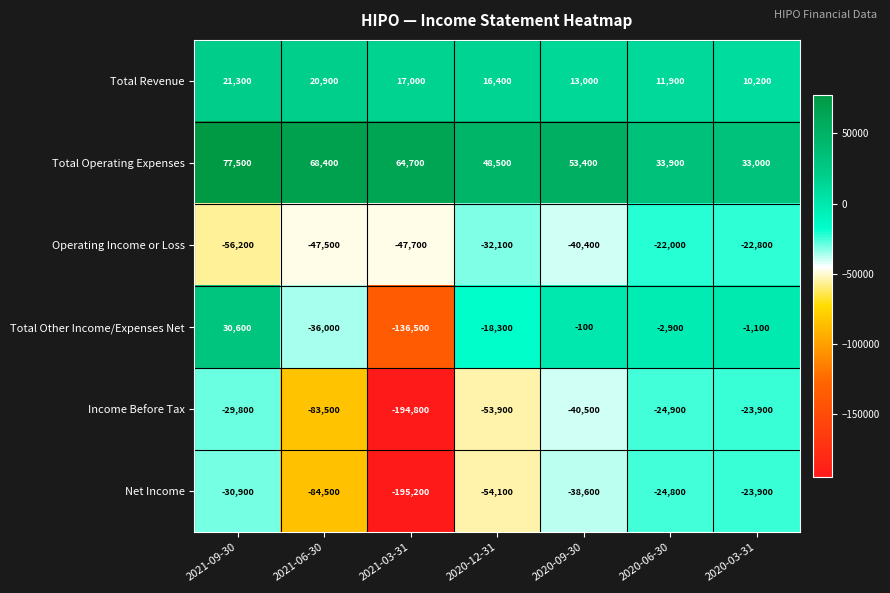

What is the spread (max minus min) of values at 2020-12-31?

102600